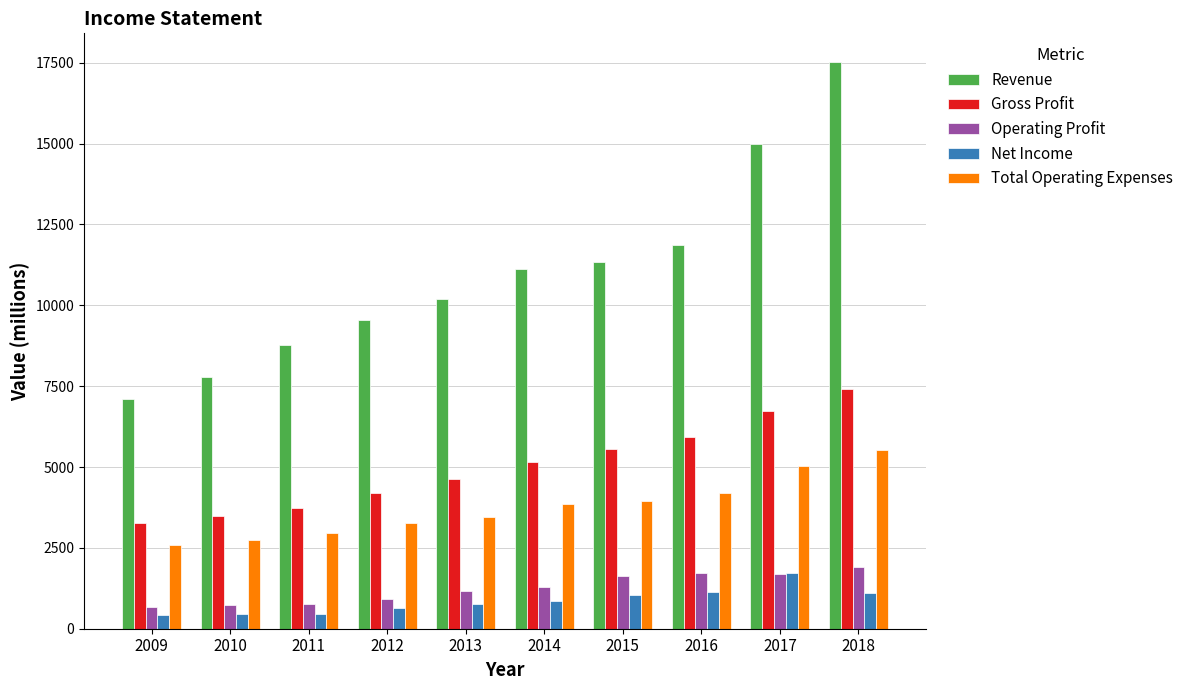

What is the value of the Net Income bar at the 8th from the left?

1133